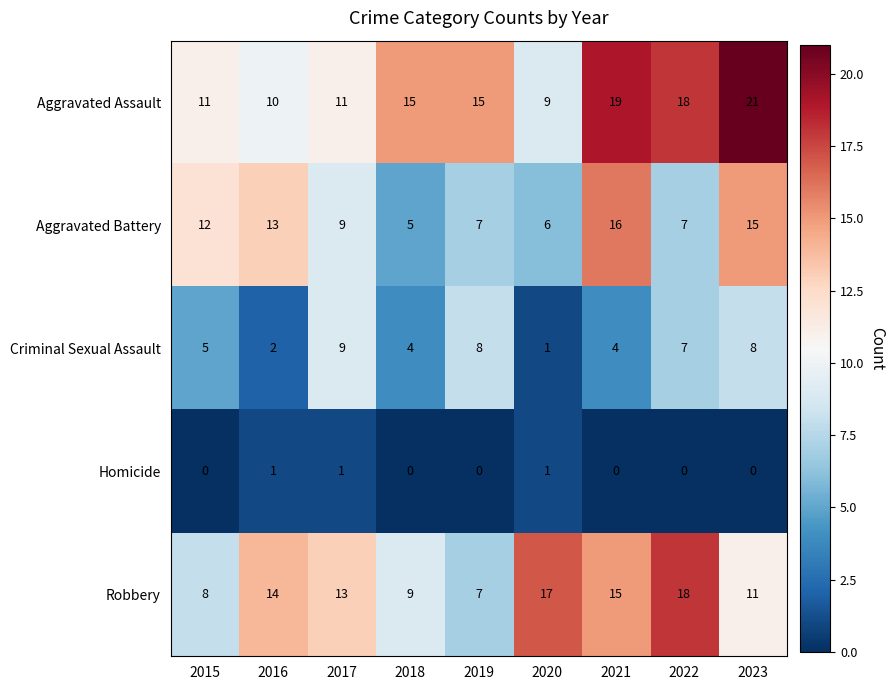

What is the difference between the second highest and second lowest values in the Criminal Sexual Assault series?

6